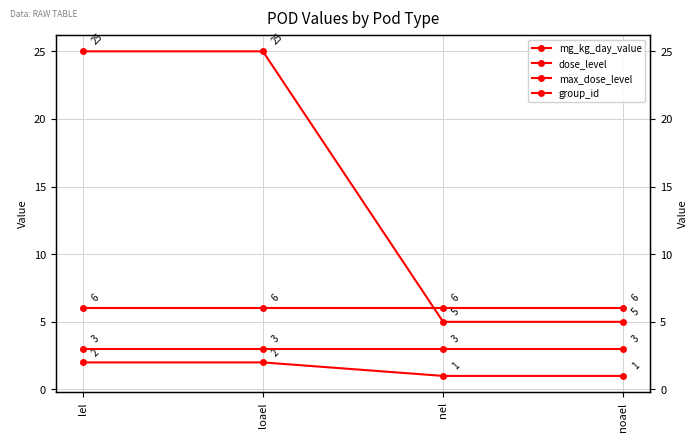

True or false: dose_level and mg_kg_day_value cross at least once.

False